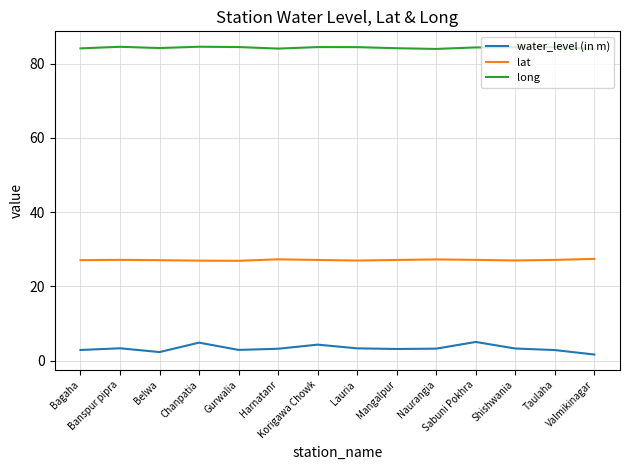

What is the difference between the maximum and minimum values in the water_level (in m) series?

3.4